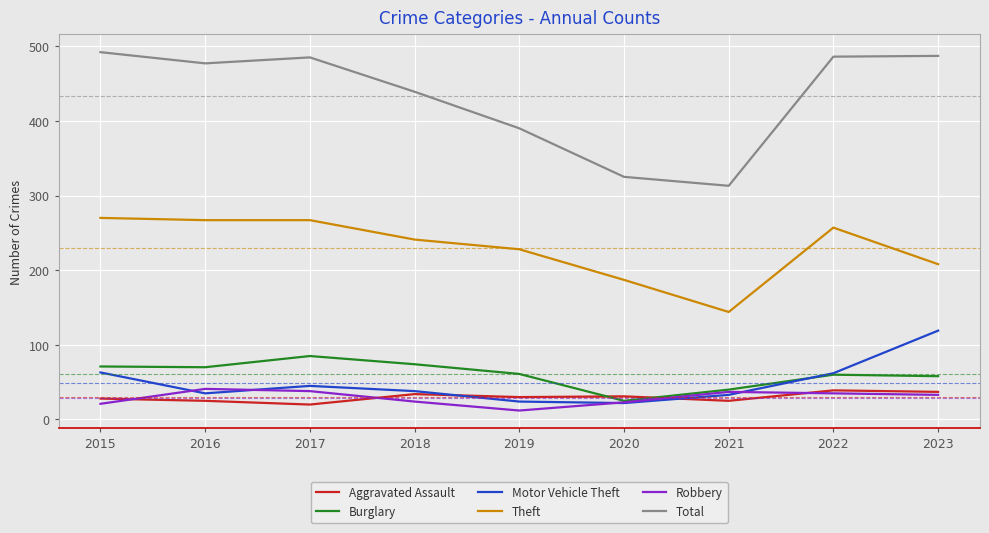

Is it true that Theft equals 253 at 2021?

False